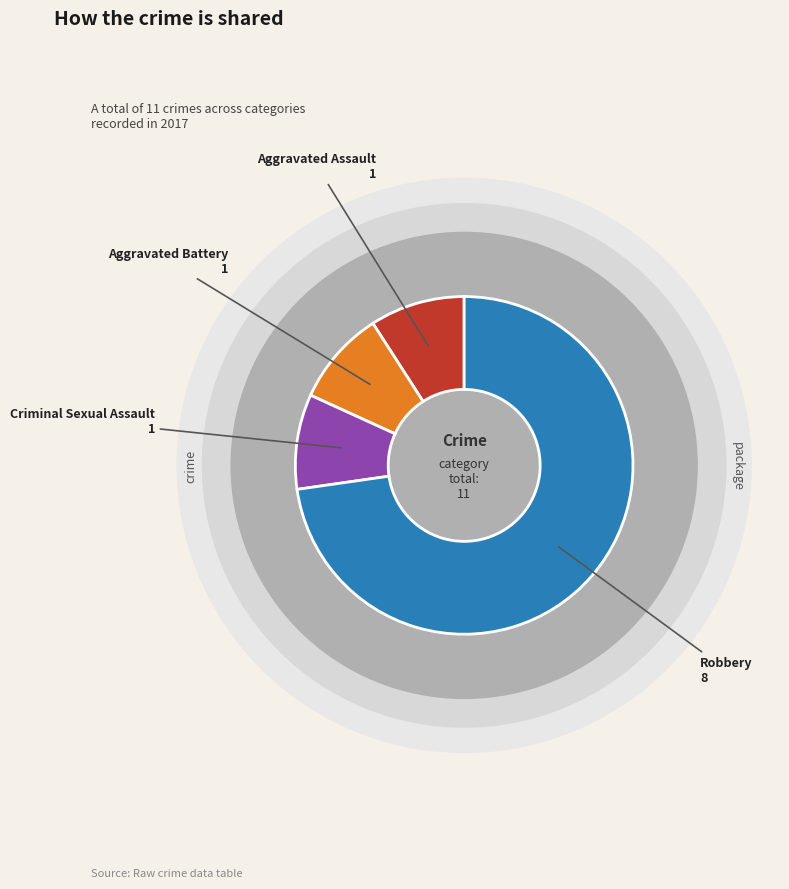

What is the total percentage of Criminal Sexual Assault and Aggravated Battery?

18.2%